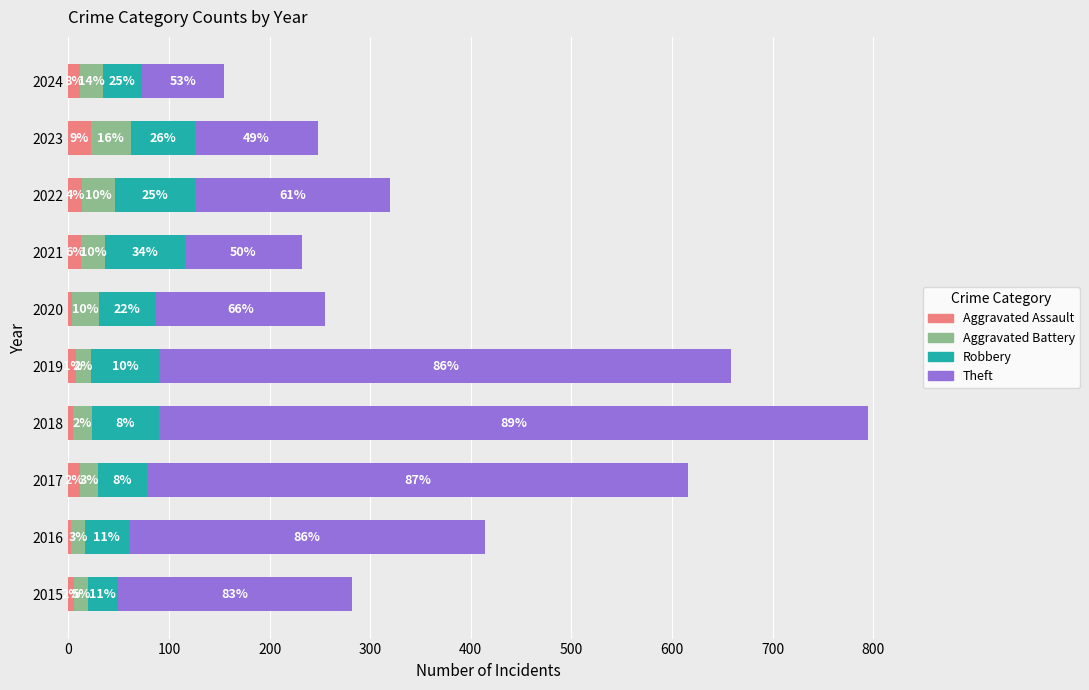

What are all the series names shown in the legend?

Aggravated Assault, Aggravated Battery, Robbery, Theft